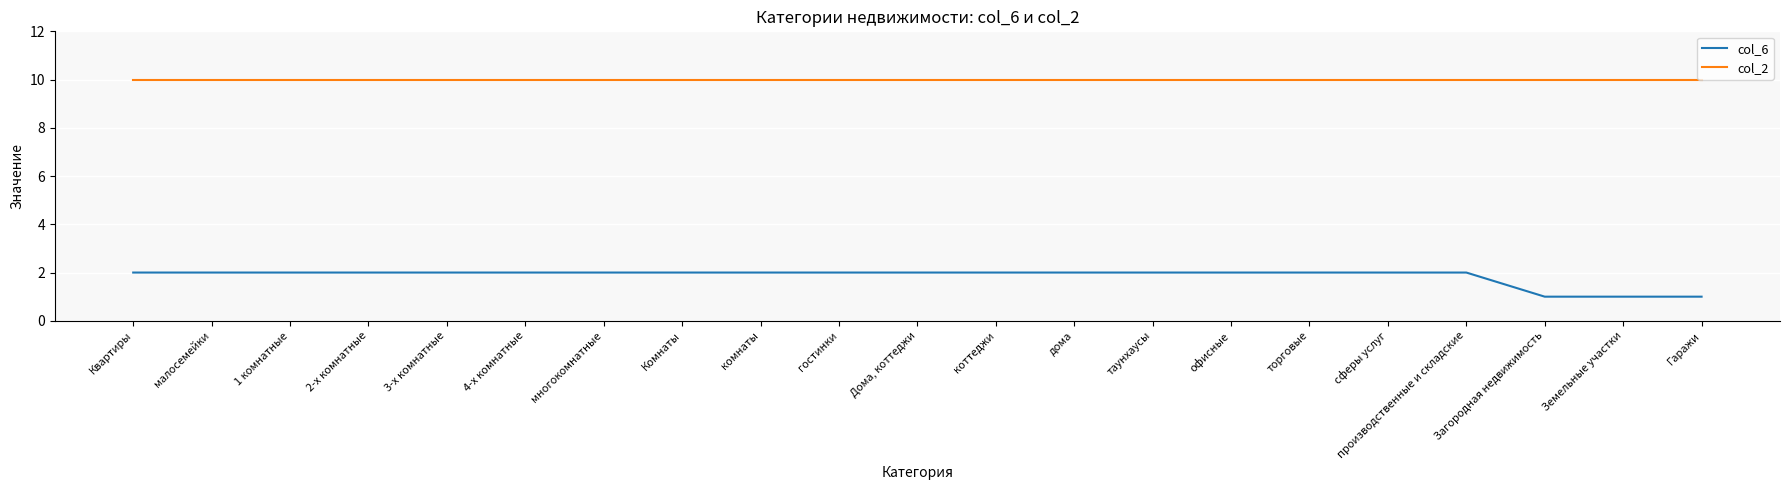

List the series in order of their peak value, highest first.

col_2, col_6